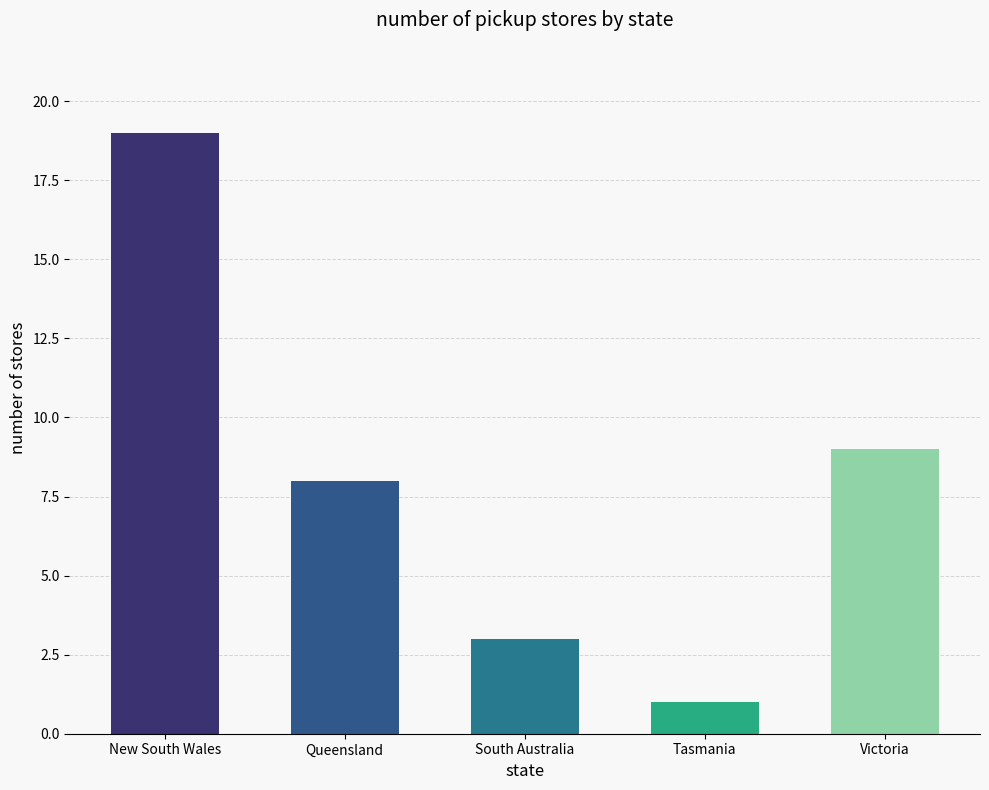

List the labels in order of value, smallest first.

Tasmania, South Australia, Queensland, Victoria, New South Wales